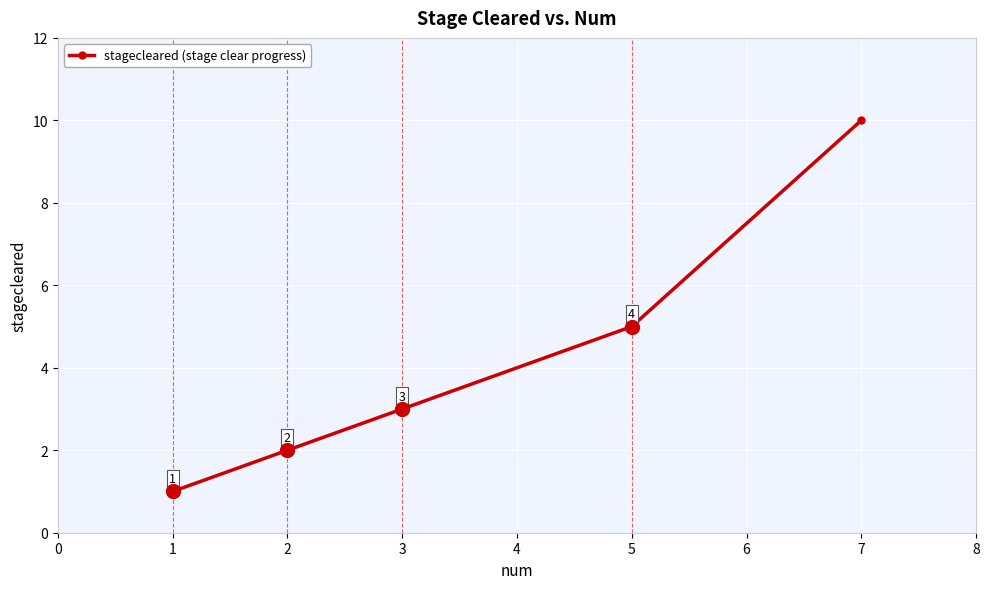

Which category has the lowest value across all series?

1